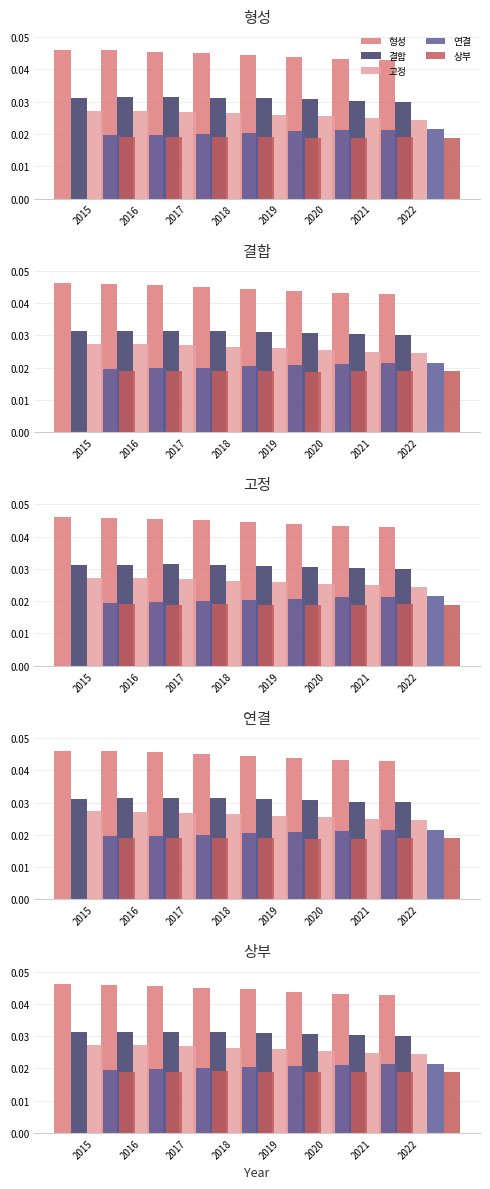

Rank the series by their maximum value, from highest to lowest.

형성, 결합, 고정, 연결, 상부